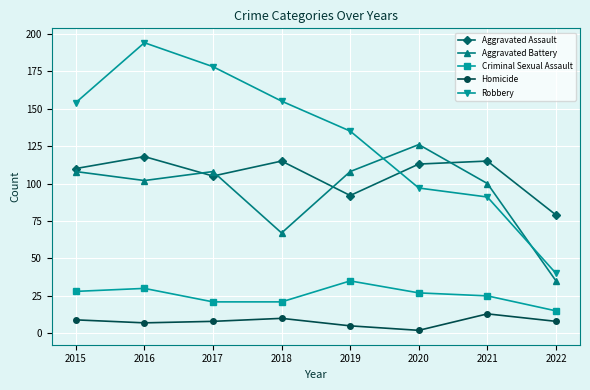

Does the chart have visible grid lines?

Yes